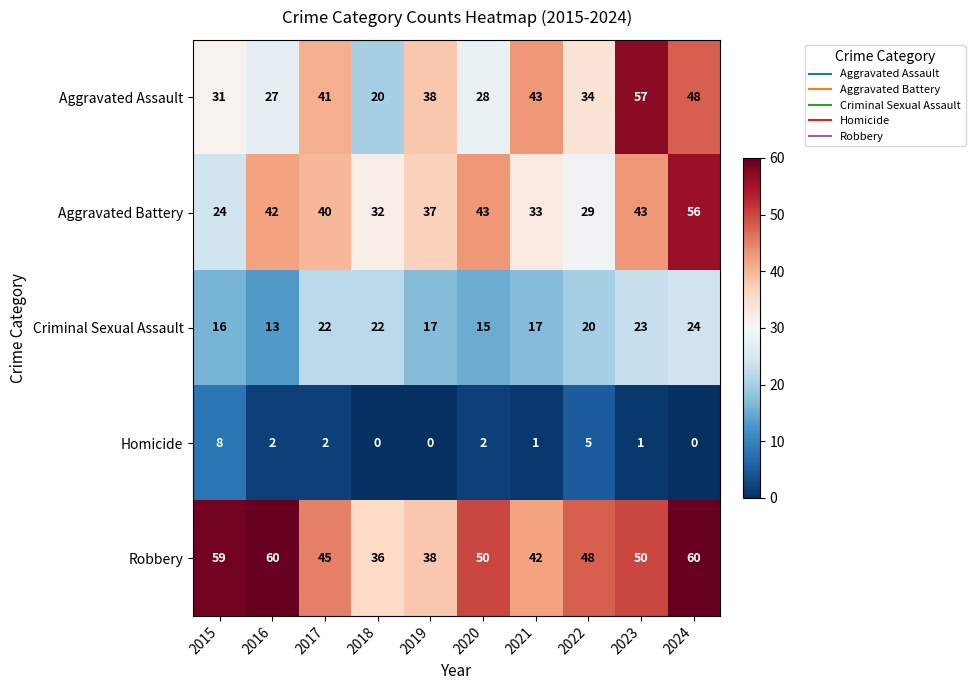

The Aggravated Assault series shows 29 at 2024. True or false?

False